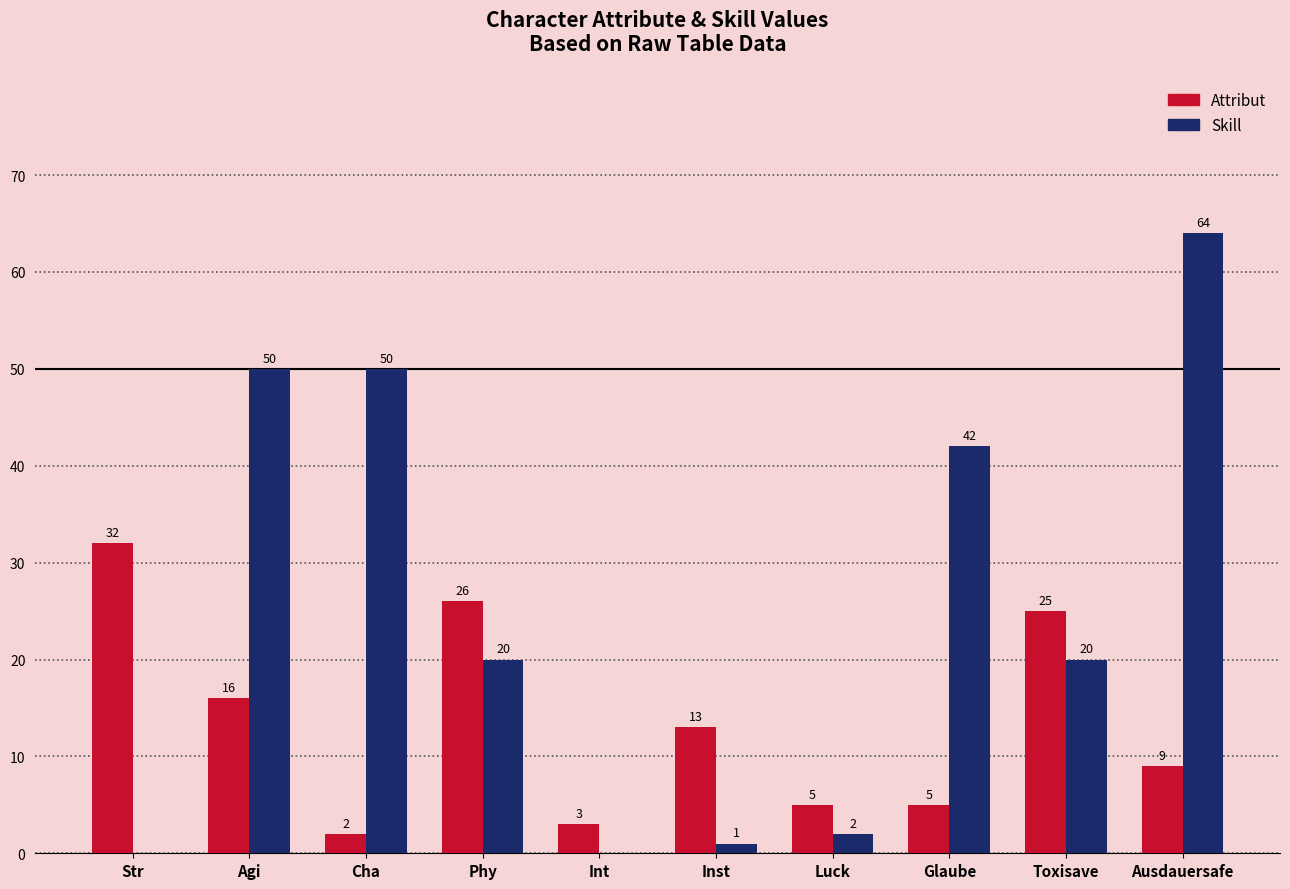

What is the total value across all series at Toxisave?

45